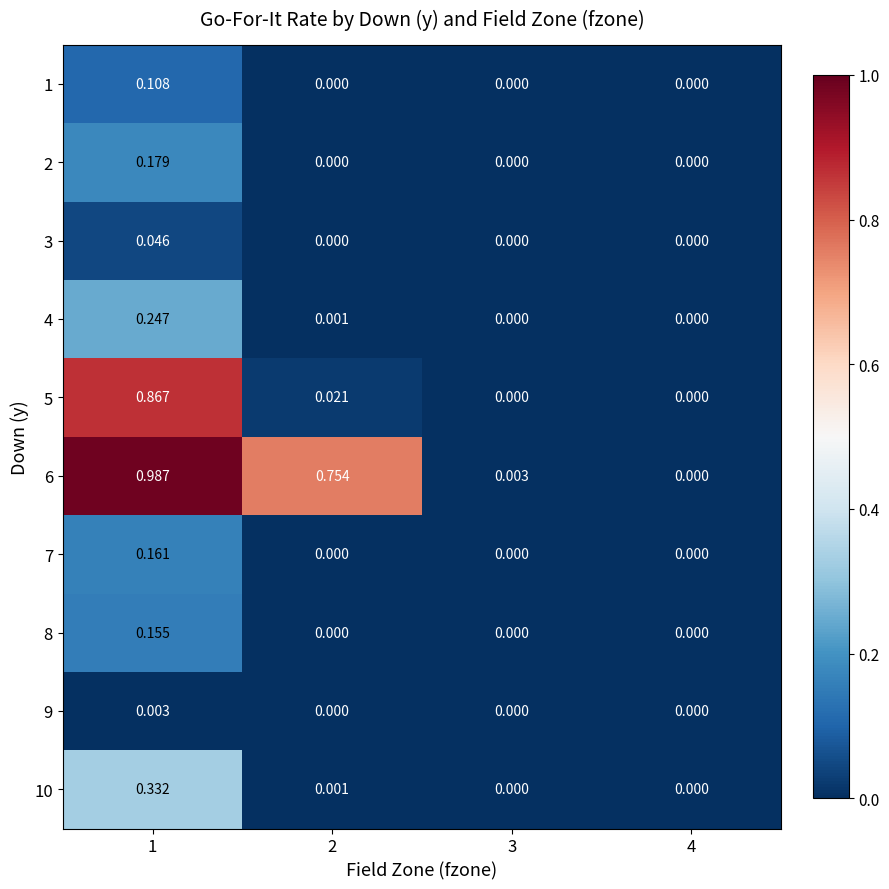

How many series are shown in this chart?

10